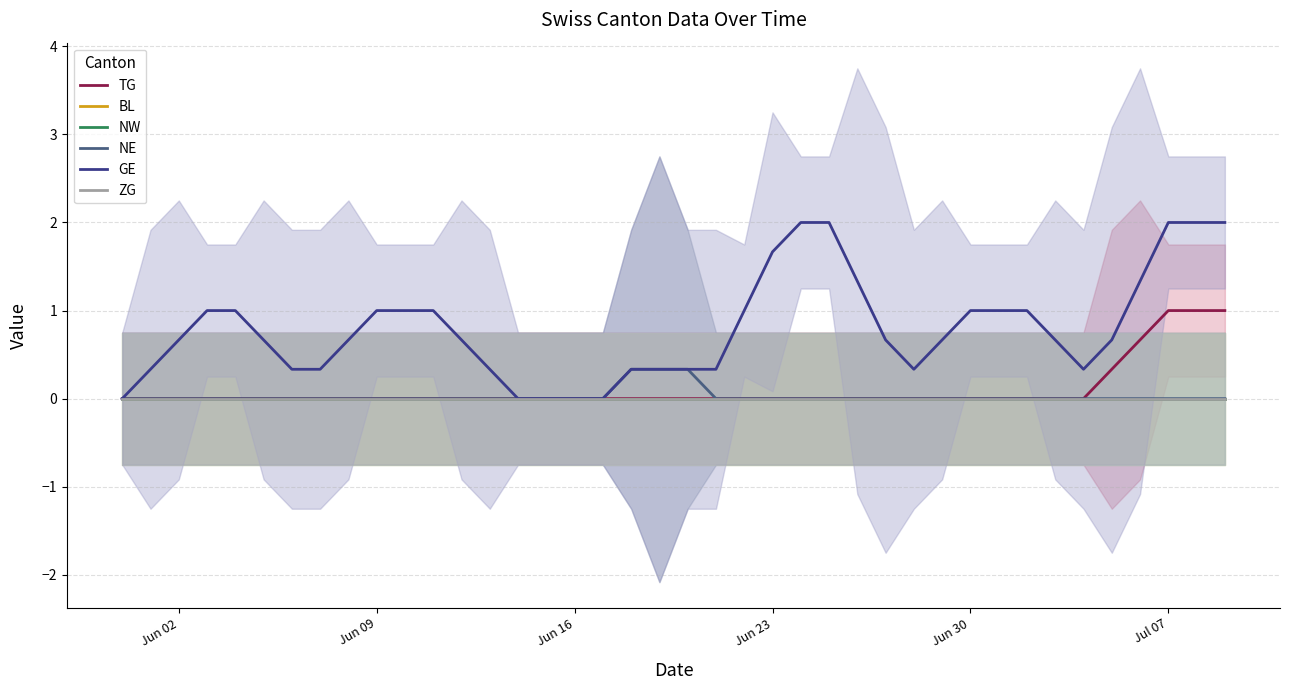

What is the difference between the second highest and second lowest values in the GE series?

2.0